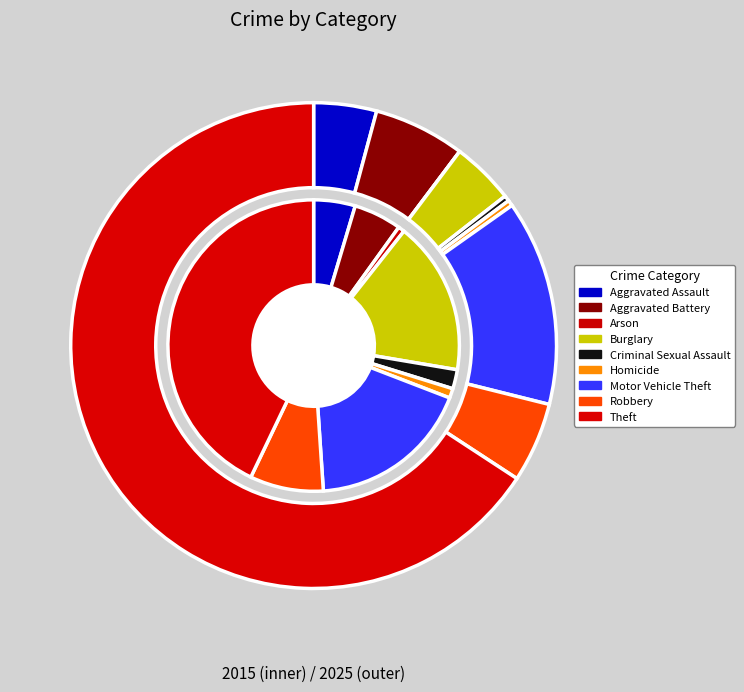

To the nearest percent, what is the difference between the 8 and 6 slice percentages?

52%